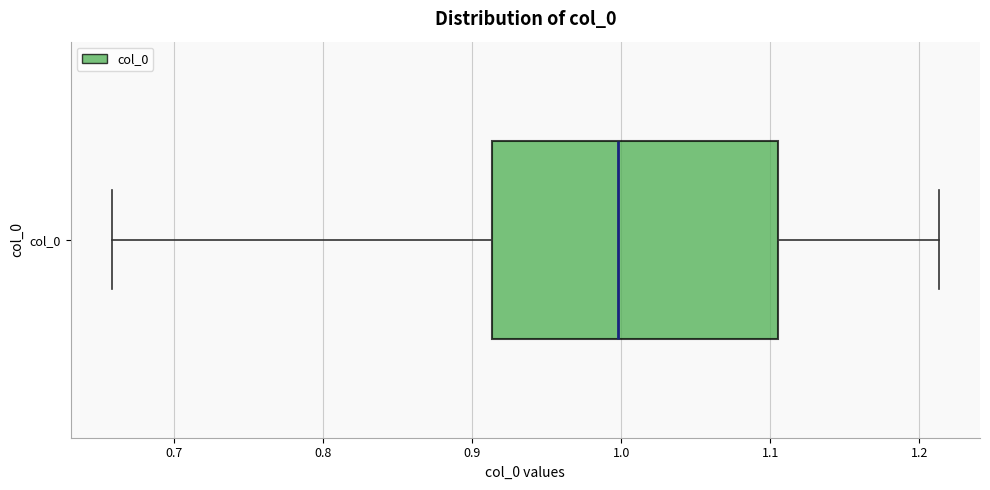

Where does the median line of the box for col_0 sit on the x-axis? The values are not printed on the chart, so give them approximately, as read against the axis.

1.00